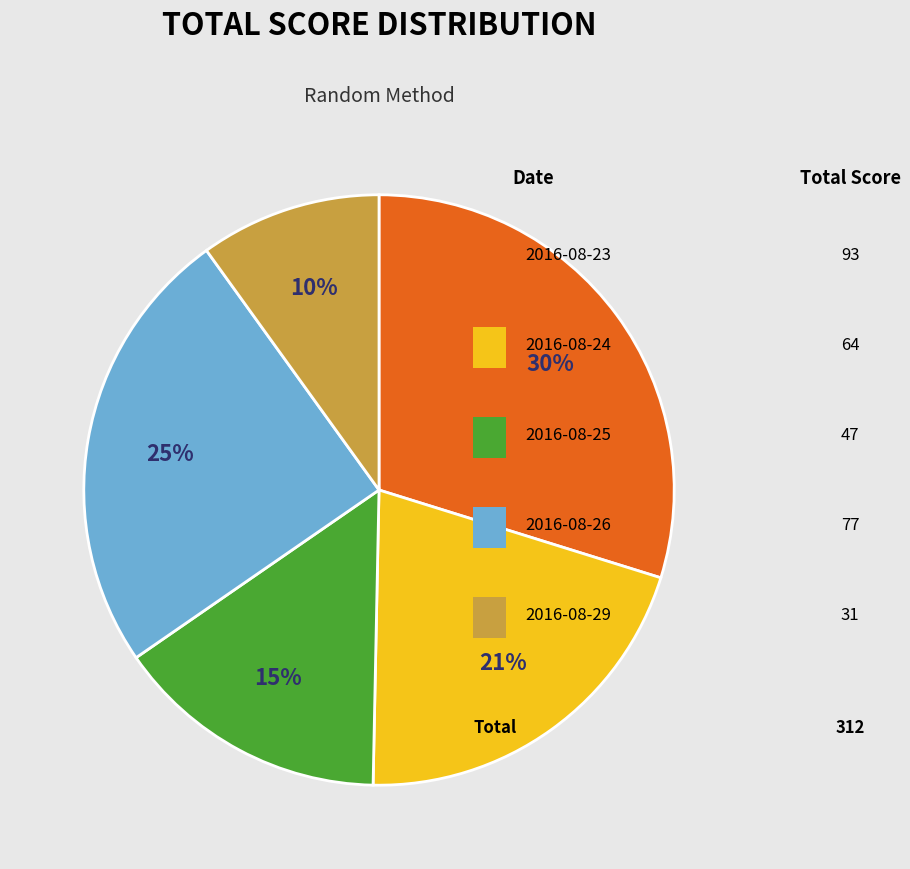

Count the number of slices in the pie.

5